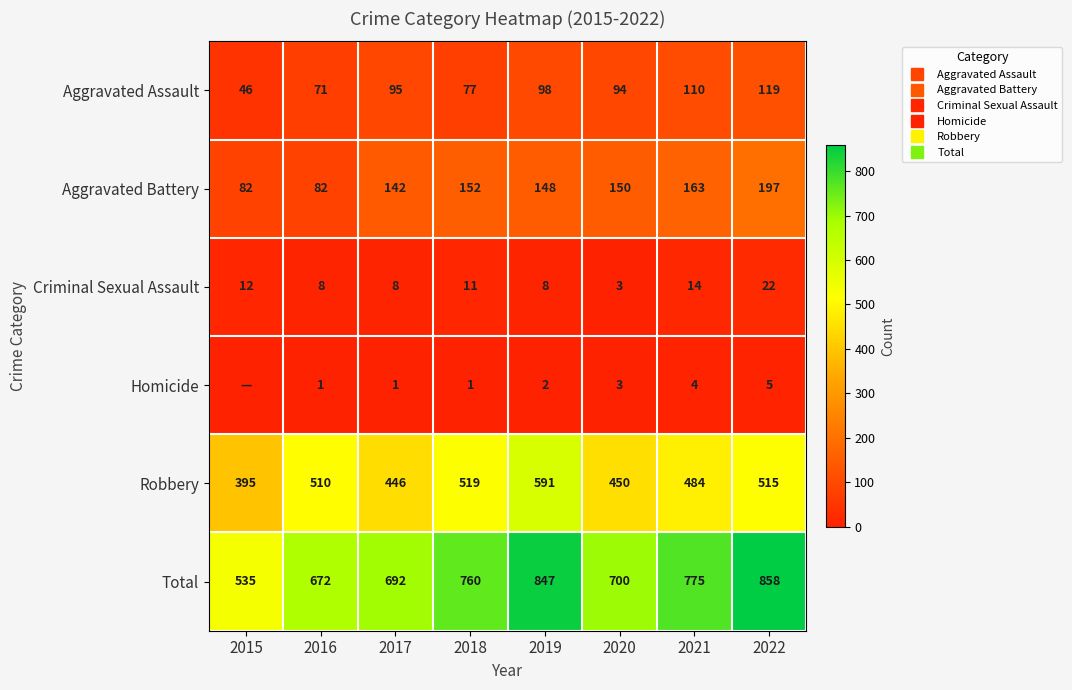

Which series changed the most between 2015 and 2021?

Total